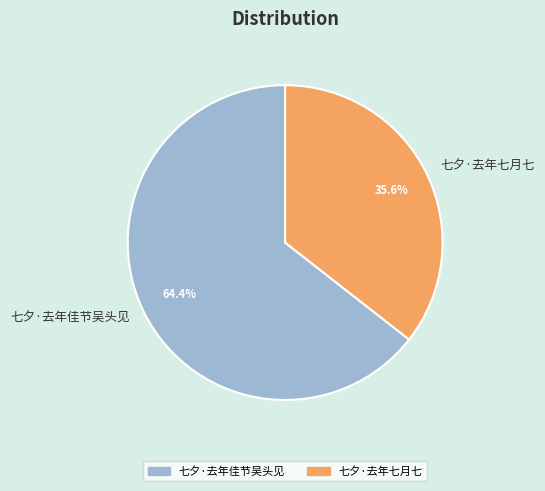

Which slice represents more than half of the pie?

七夕·去年佳节吴头见